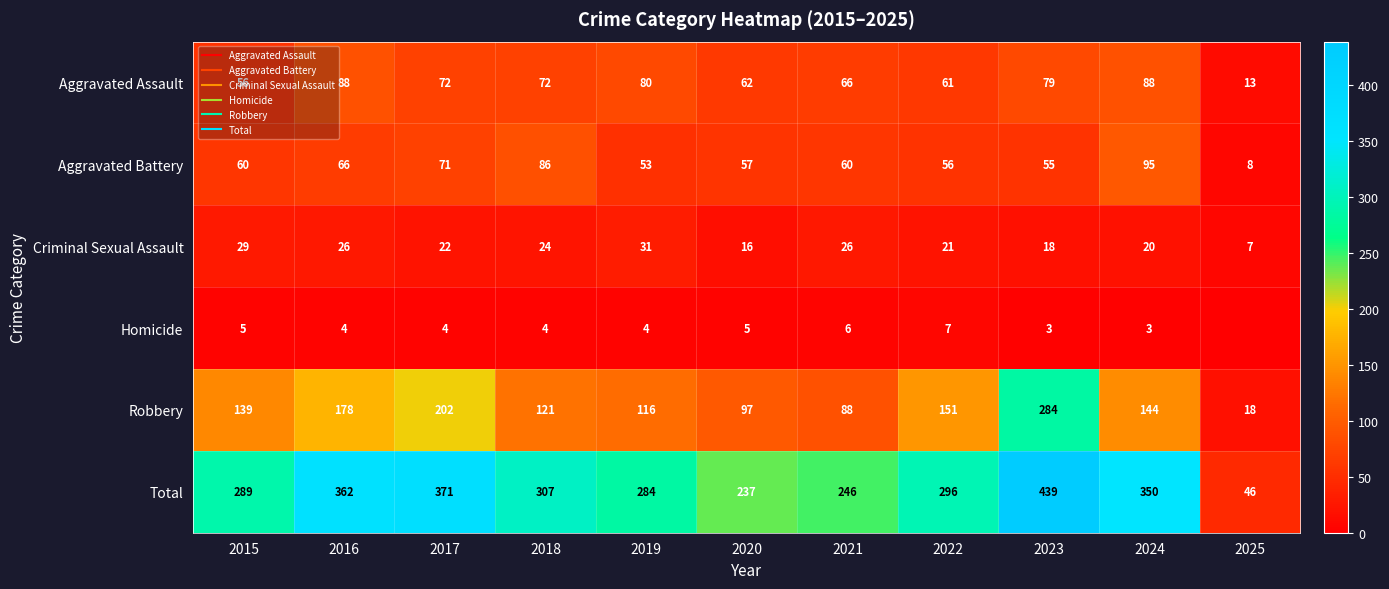

What is the difference between the Total values at 2023 and 2021?

193